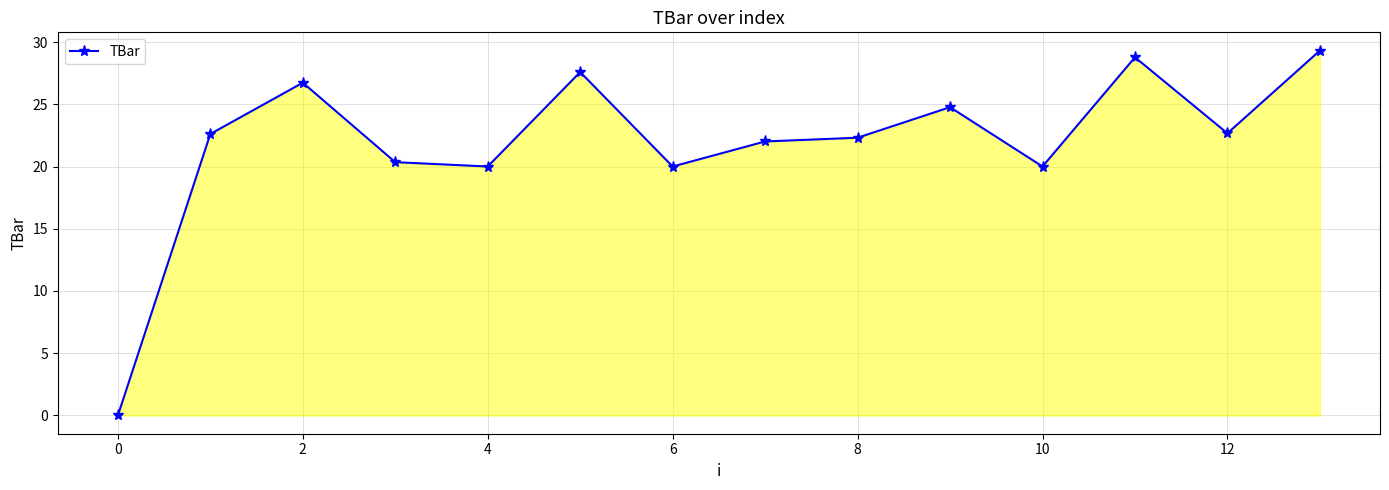

What is the difference between the maximum and minimum values?

29.3